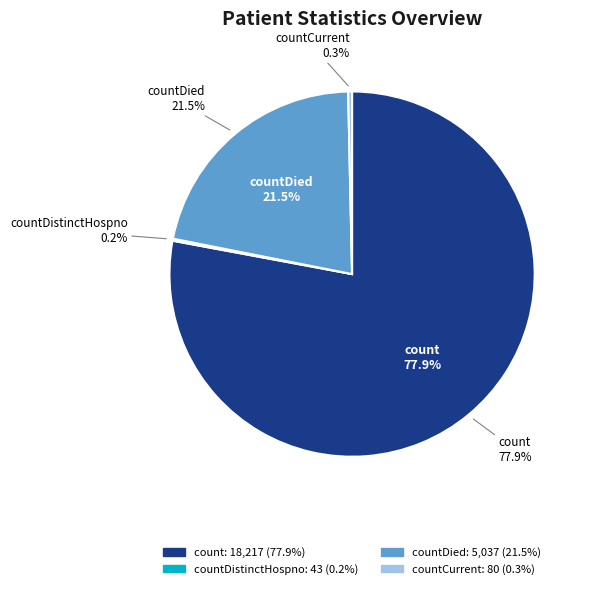

To the nearest percent, what portion does countDied represent?

22%